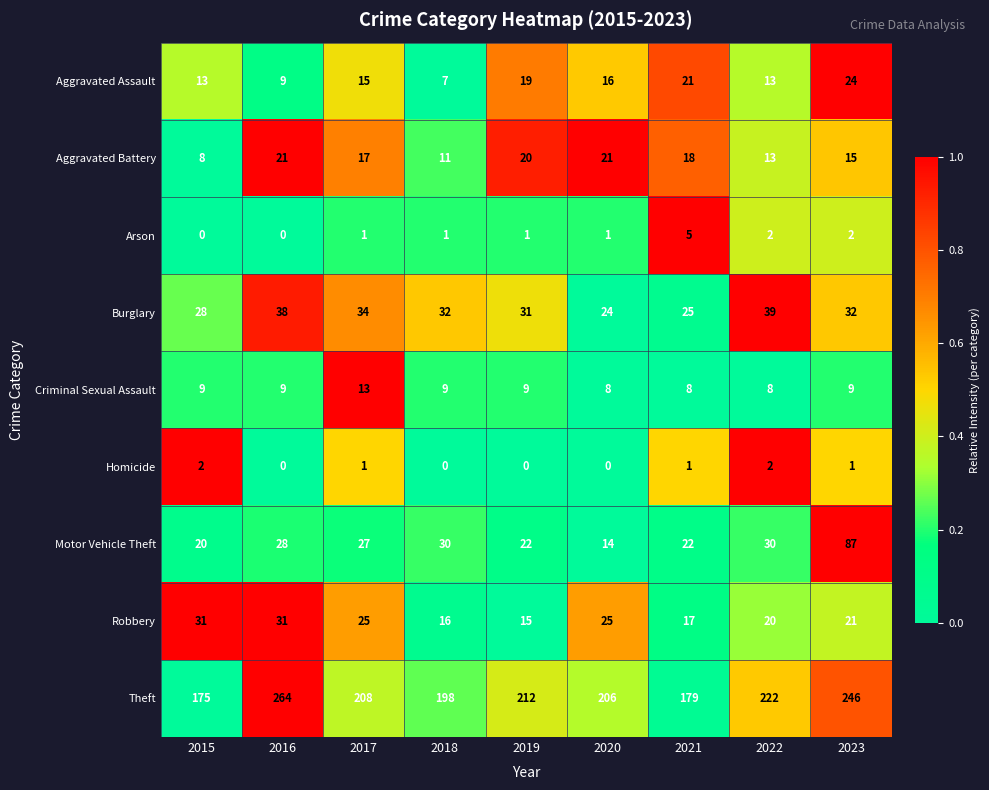

Count the Arson values in the range 1 to 2.

6